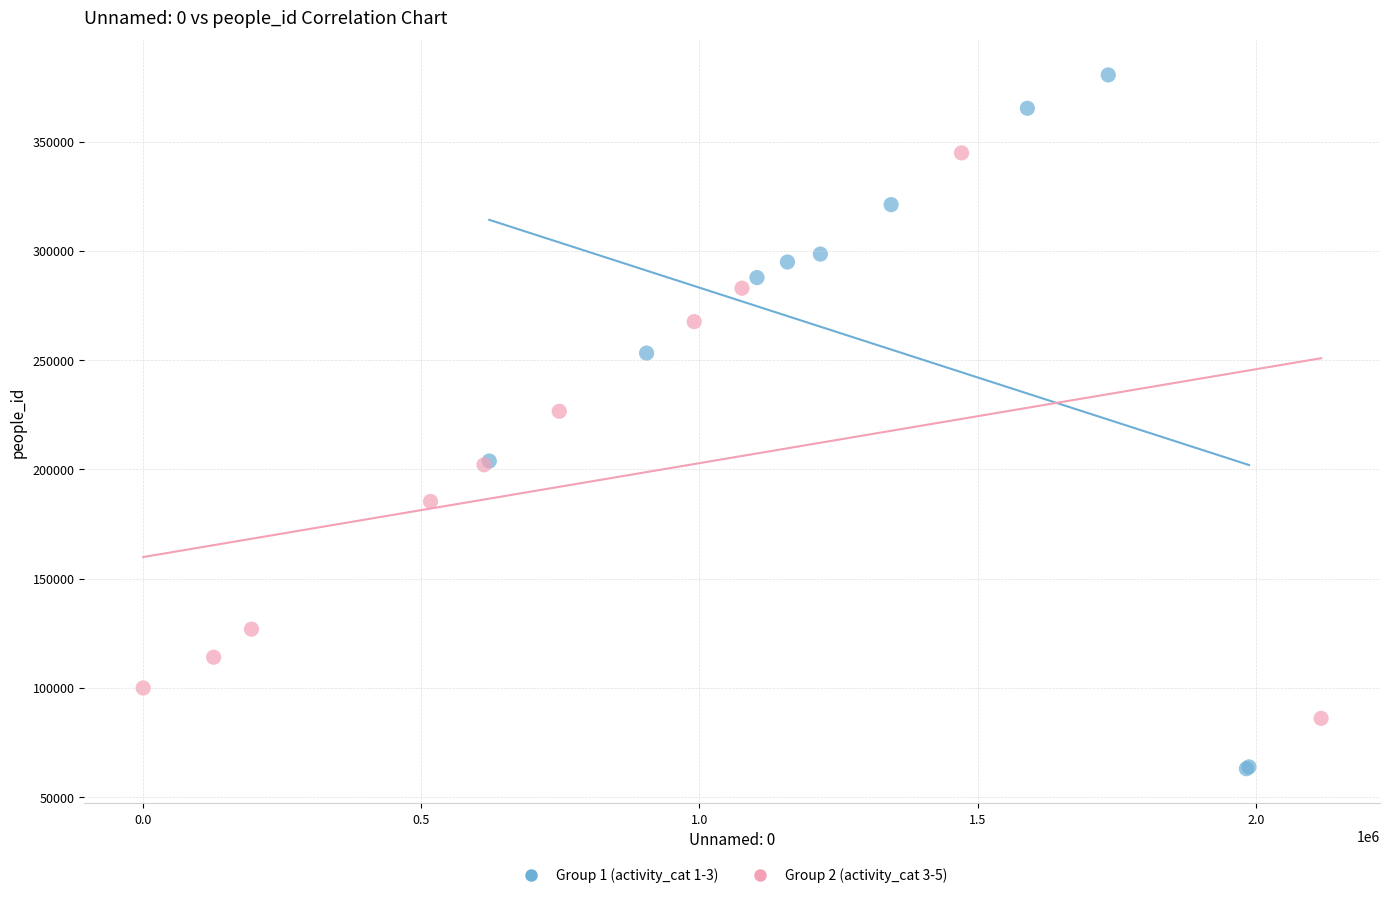

Which series contains the highest Y value?

Group 1 (activity_cat 1-3)